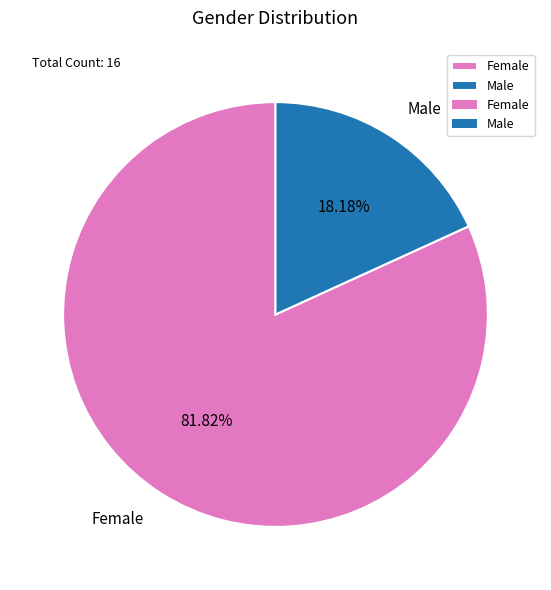

Rank the categories by value from lowest to highest.

Male, Female